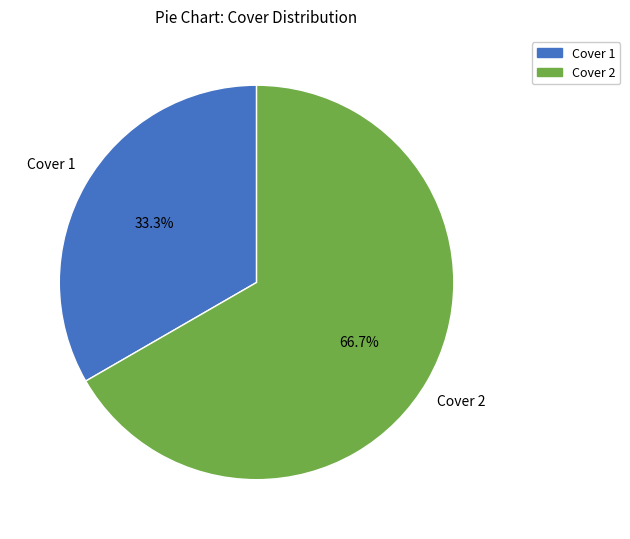

How many slices are in this pie chart?

2